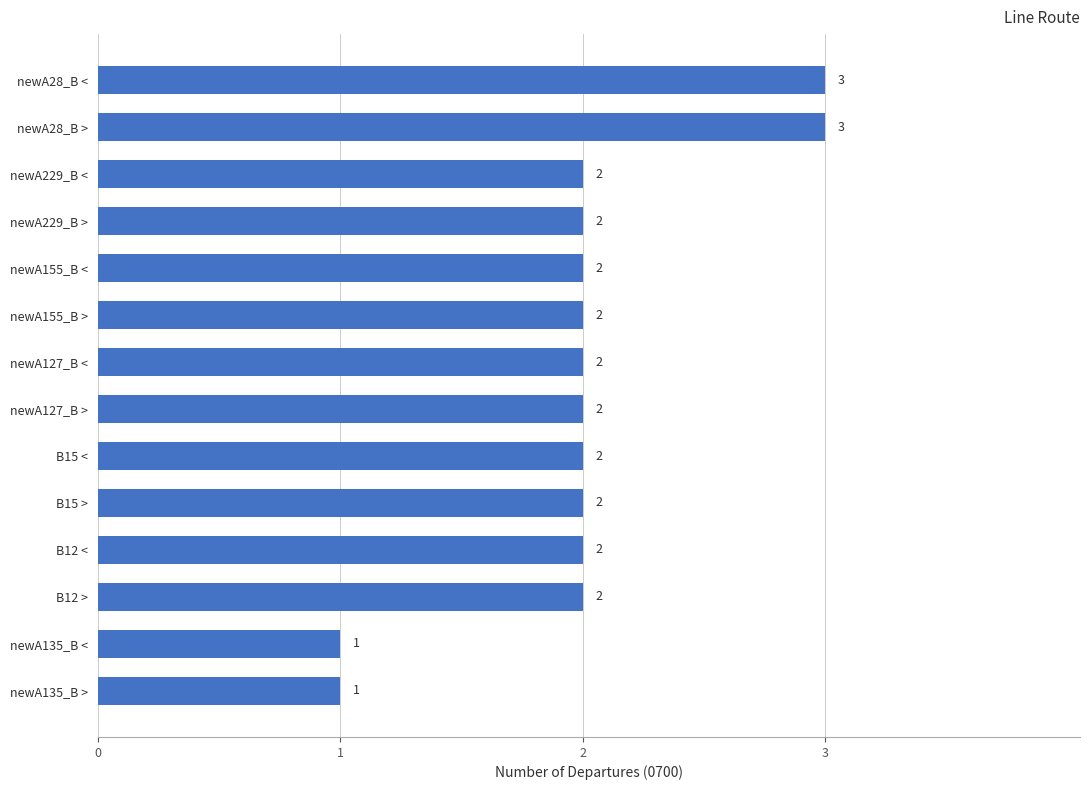

Reading top to bottom, list all the values displayed in this chart.

3	3	2	2	2	2	2	2	2	2	2	2	1	1